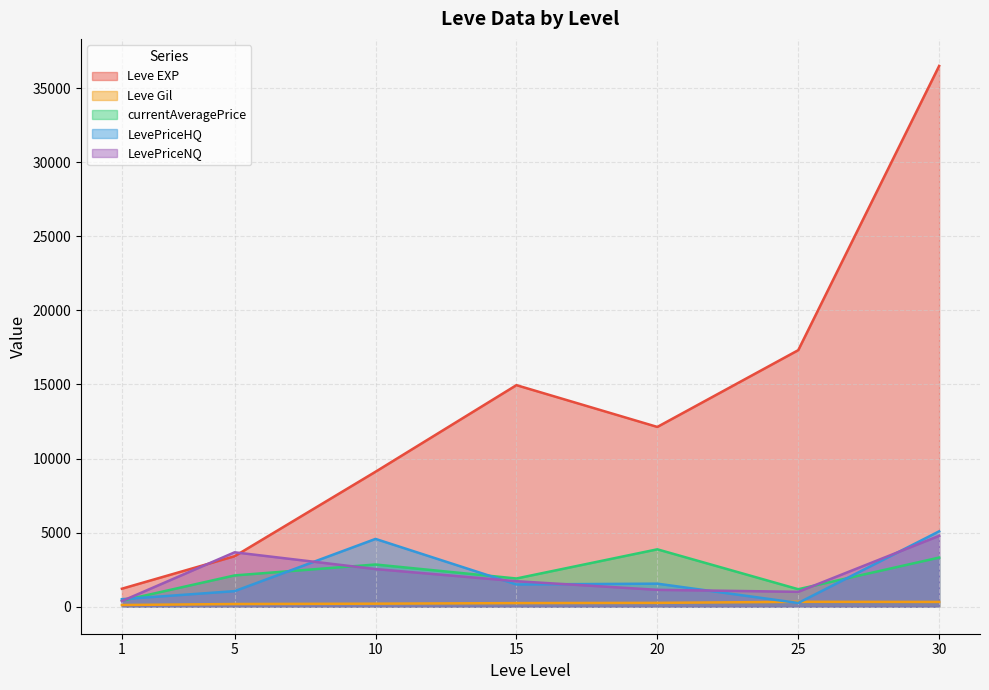

Which series has the widest spread of values?

Leve EXP